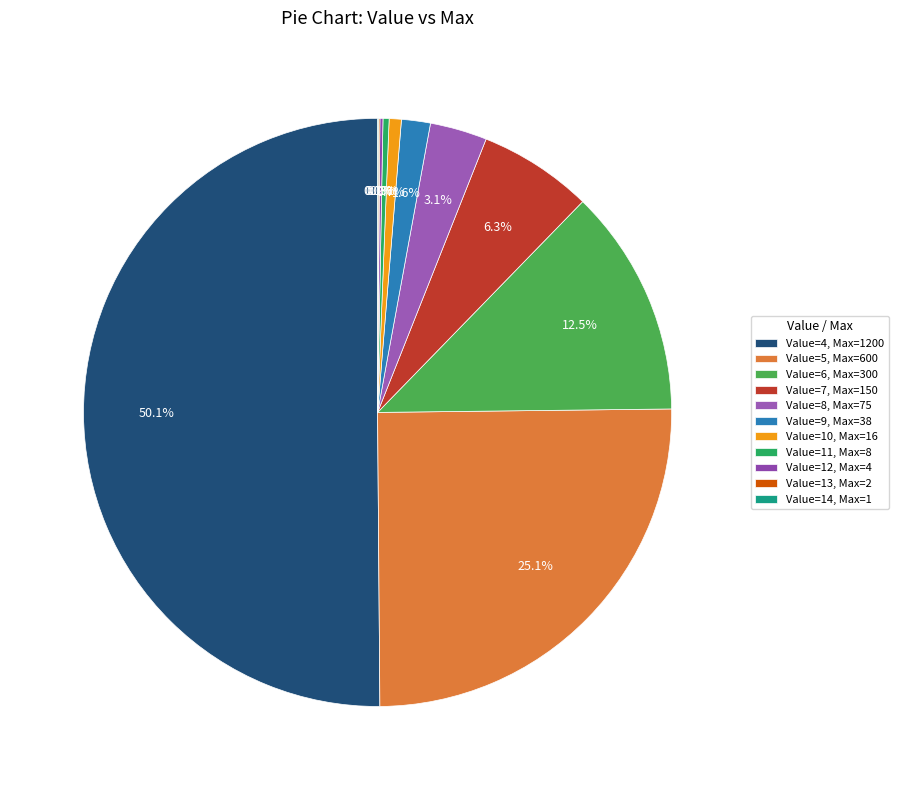

How many slices are in this pie chart?

11